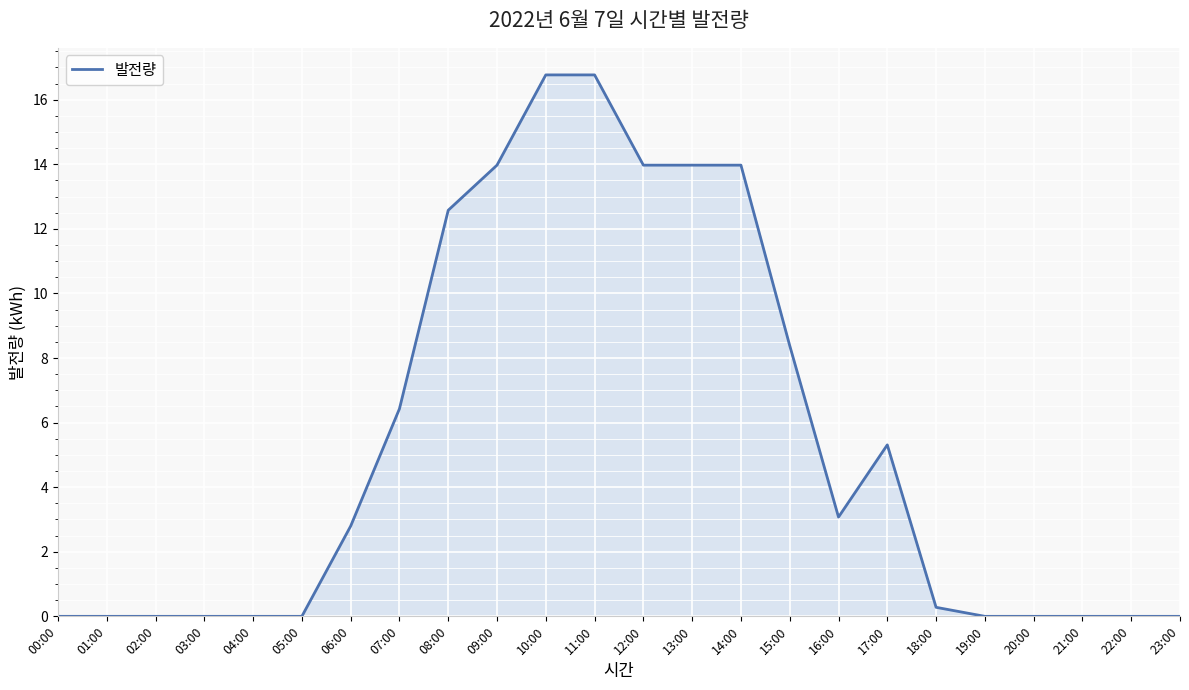

True or false: the data shows 0.0 at 04:00.

True